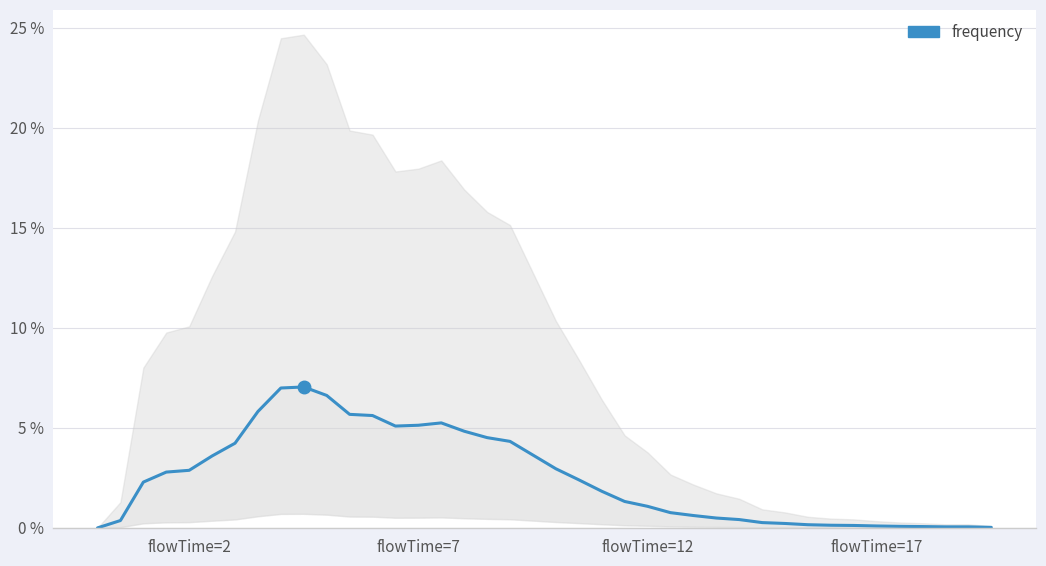

What is the greatest value displayed?

0.1